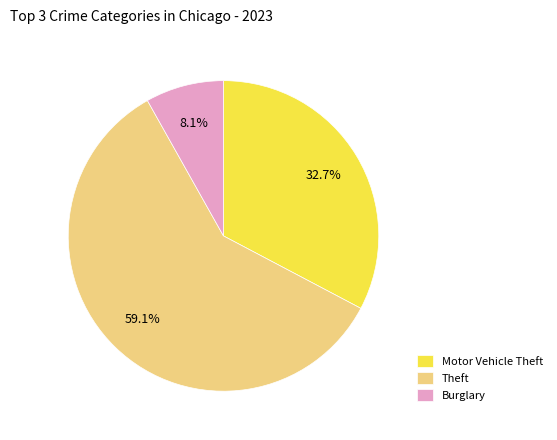

Approximately how many times larger is the value at Motor Vehicle Theft compared to Burglary?

4.0